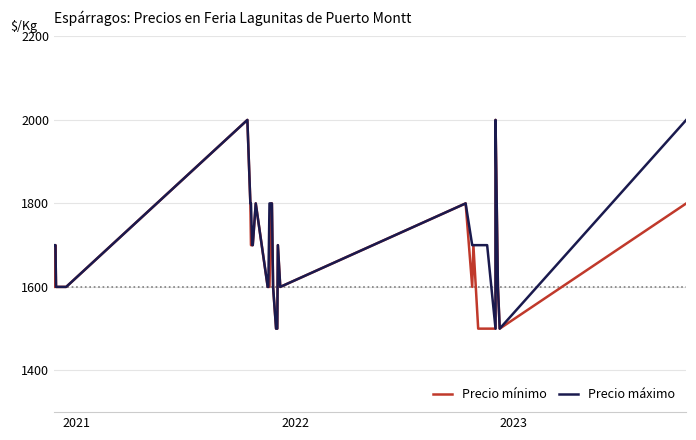

How many categories are shown in the chart?

40